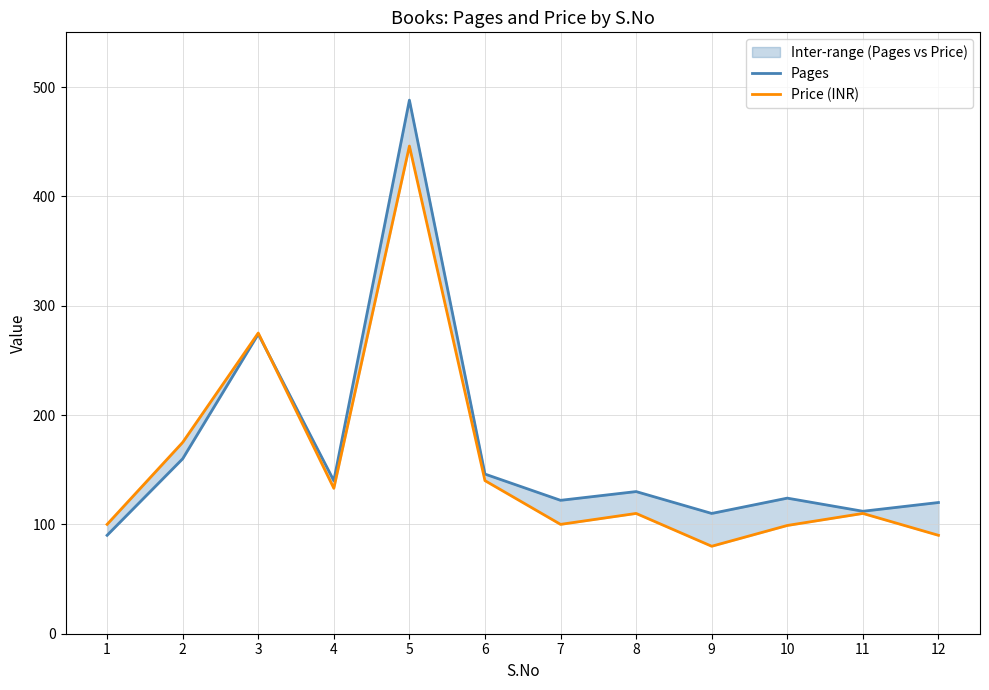

What is the difference between the second highest and second lowest values in the Price (INR) series?

185